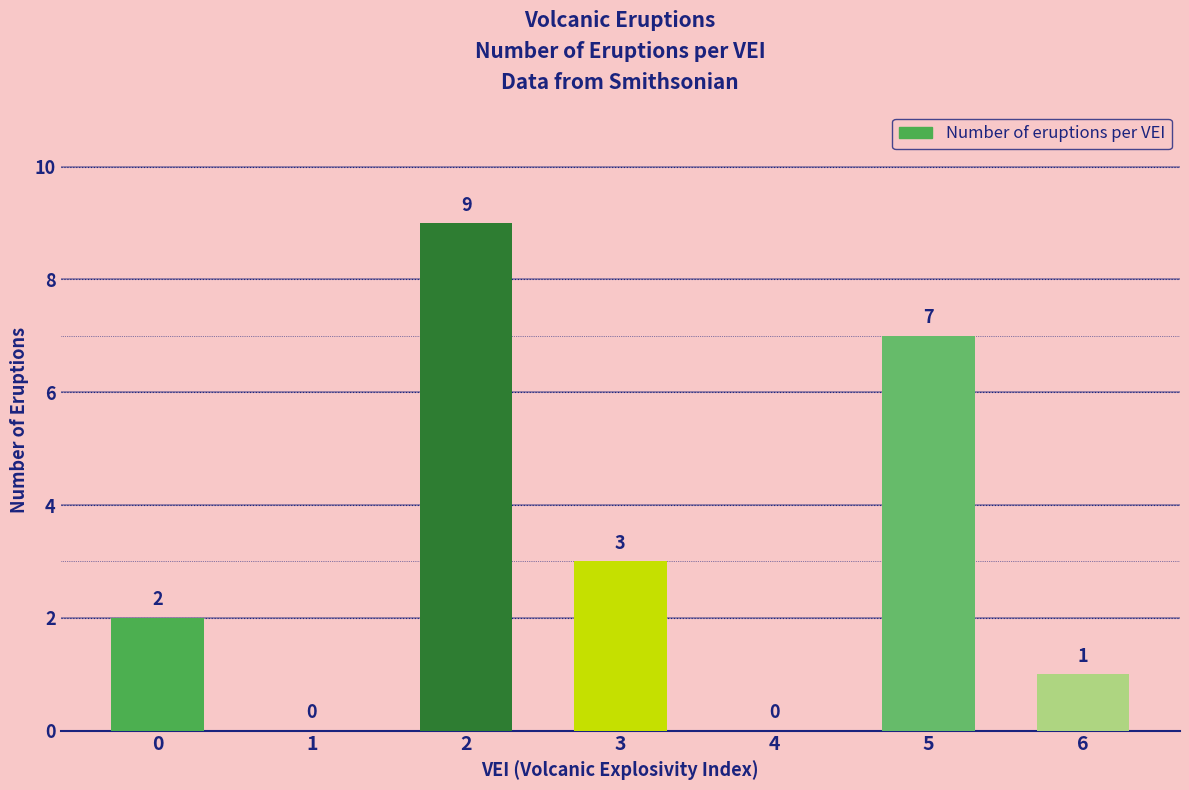

What is the maximum value shown in the chart?

9